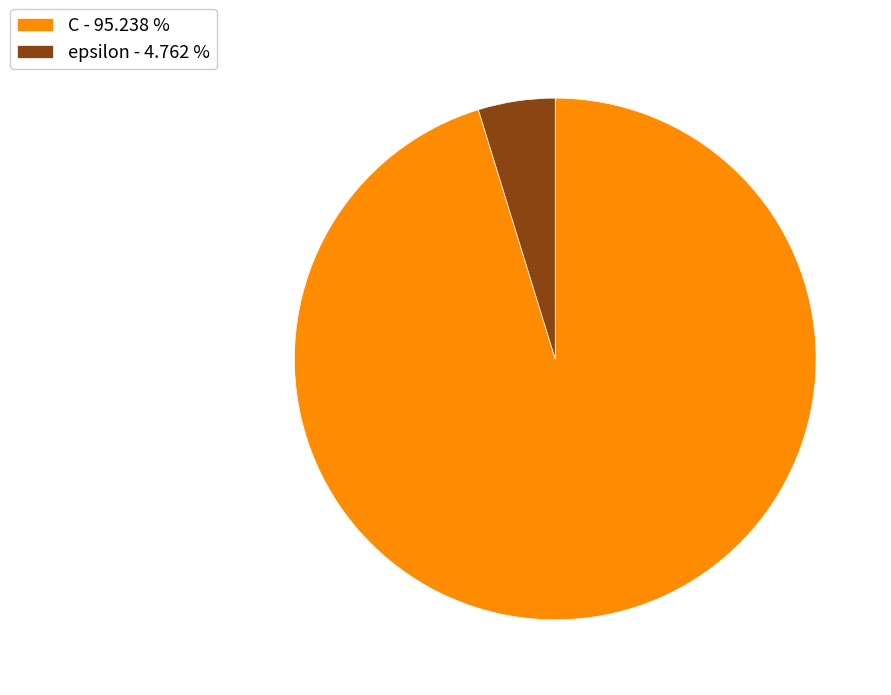

Do epsilon - 4.762 % and C - 95.238 % together represent more than half of the pie?

Yes